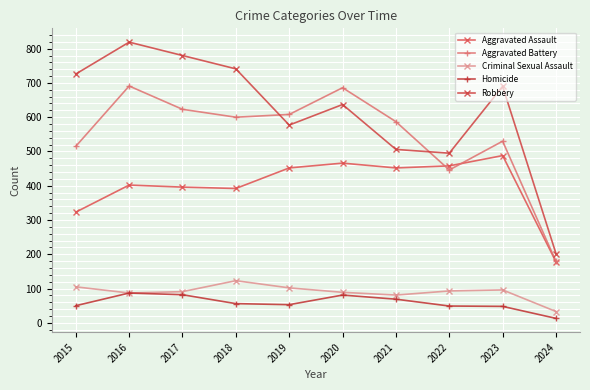

Is the value of Aggravated Battery at 2020 greater than the value of Robbery at 2016?

No